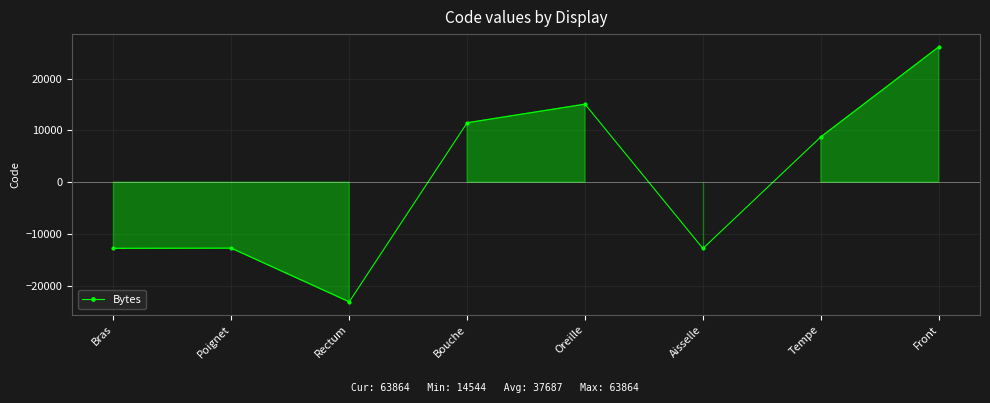

What is the difference between the maximum and minimum values?

49320.0